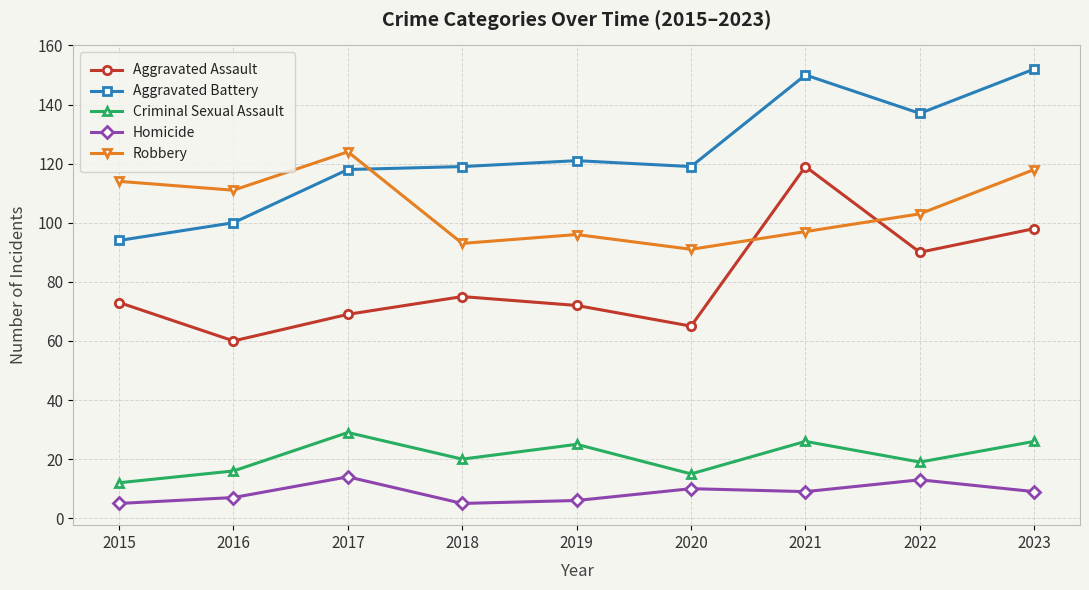

At which label does Criminal Sexual Assault first exceed 20?

2017